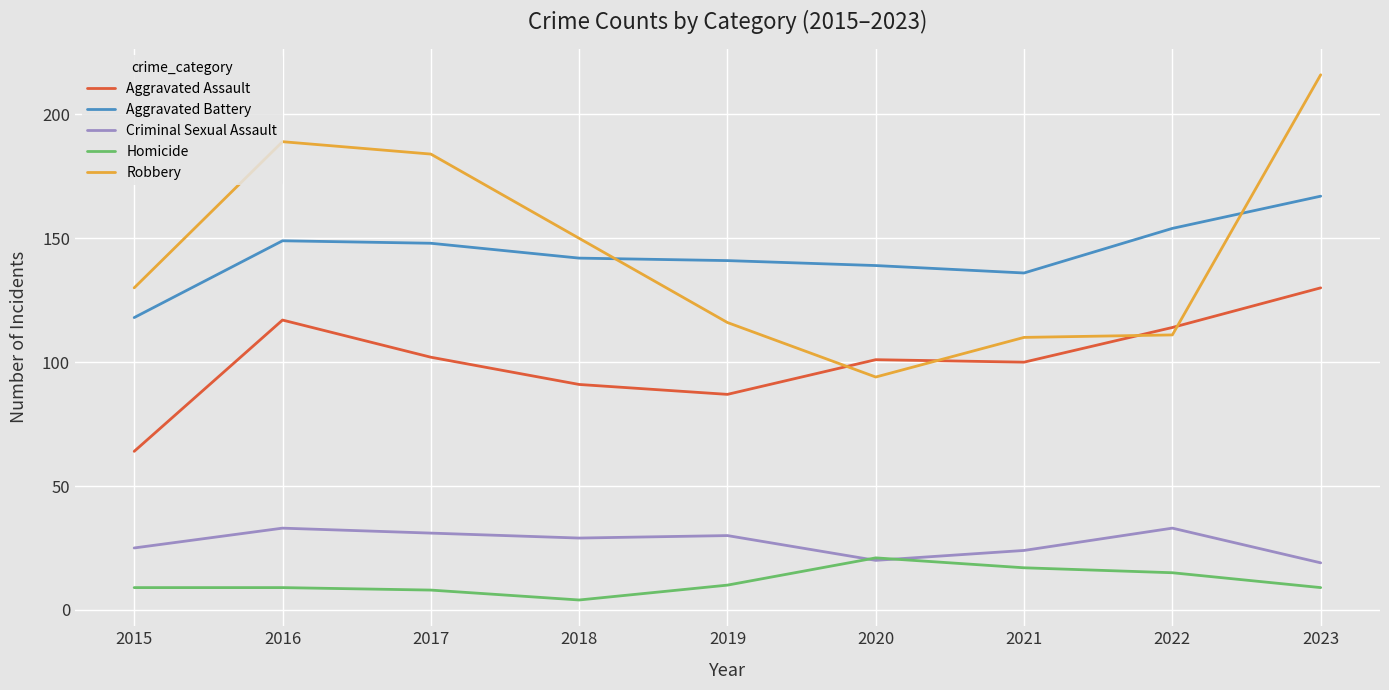

Which label corresponds to the largest value in the chart?

2023